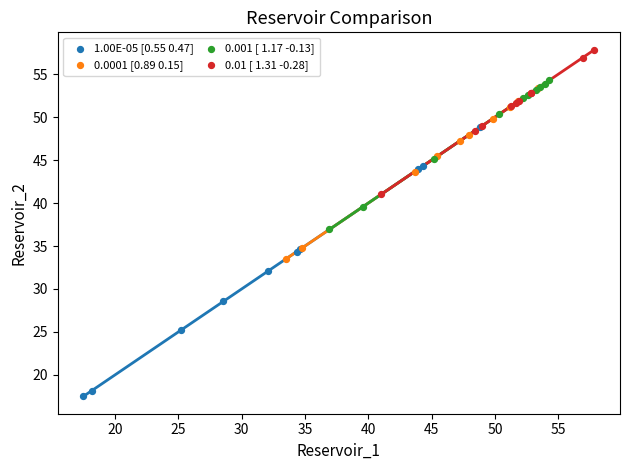

What are all the series names shown in the legend?

1.00E-05 [0.55 0.47], 0.0001 [0.89 0.15], 0.001 [ 1.17 -0.13], 0.01 [ 1.31 -0.28]